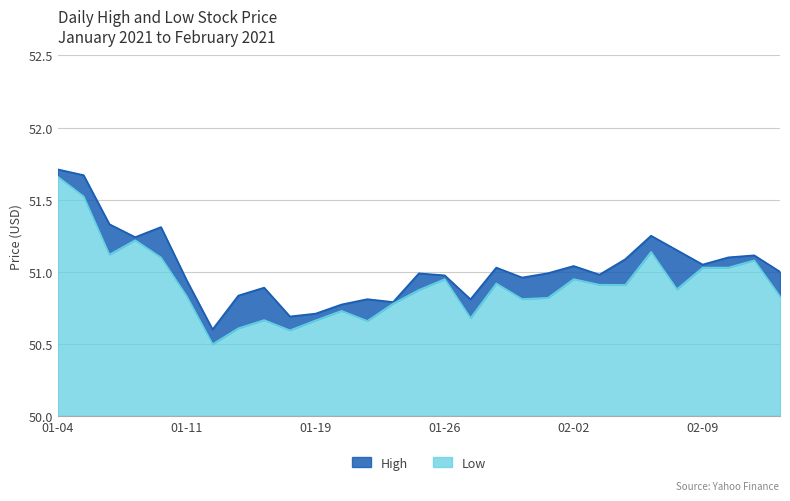

What is the sum of the Low values at 2021-02-04 and 2021-02-11?

102.0